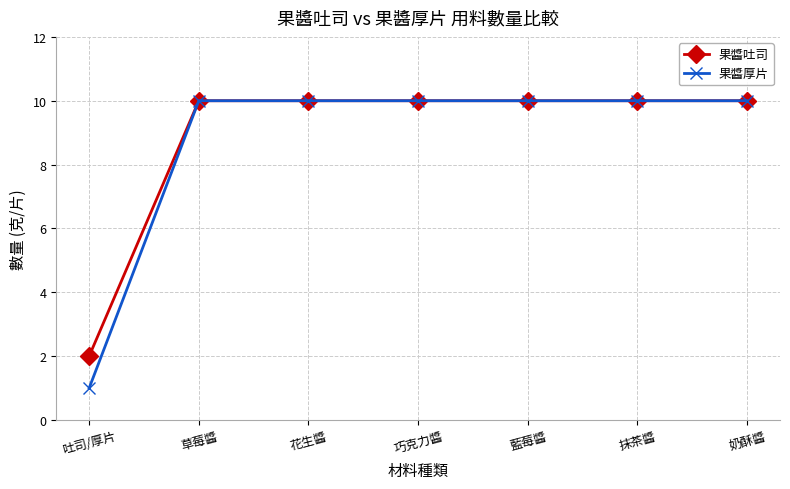

Is it true that 果醬厚片 equals 4 at 奶酥醬?

False